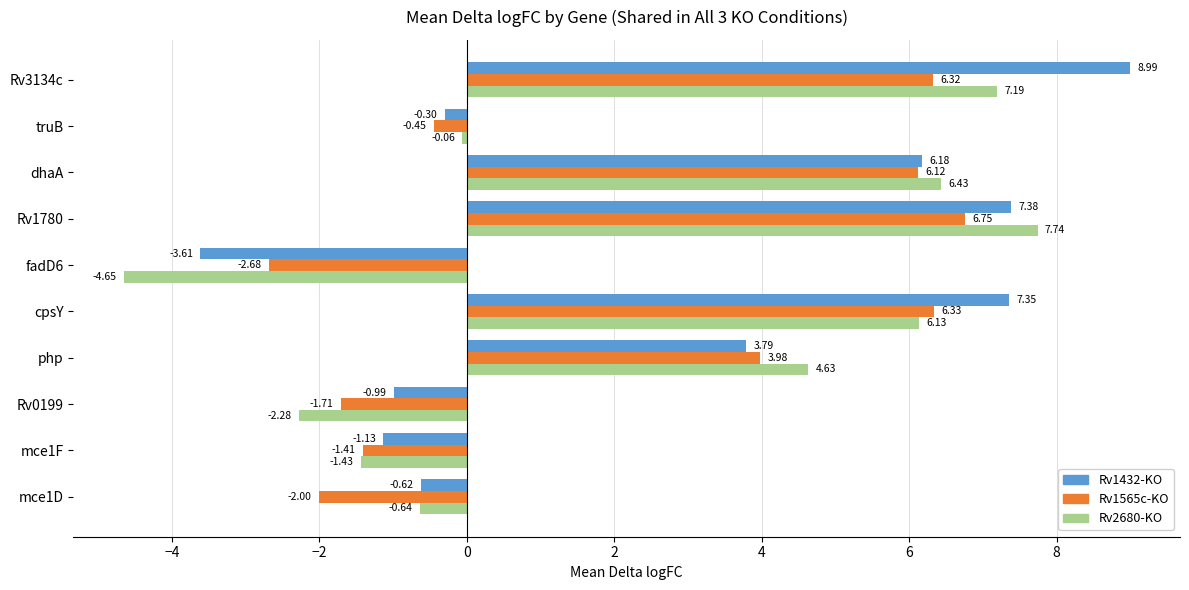

Which series changed the most between Rv0199 and truB?

Rv2680-KO